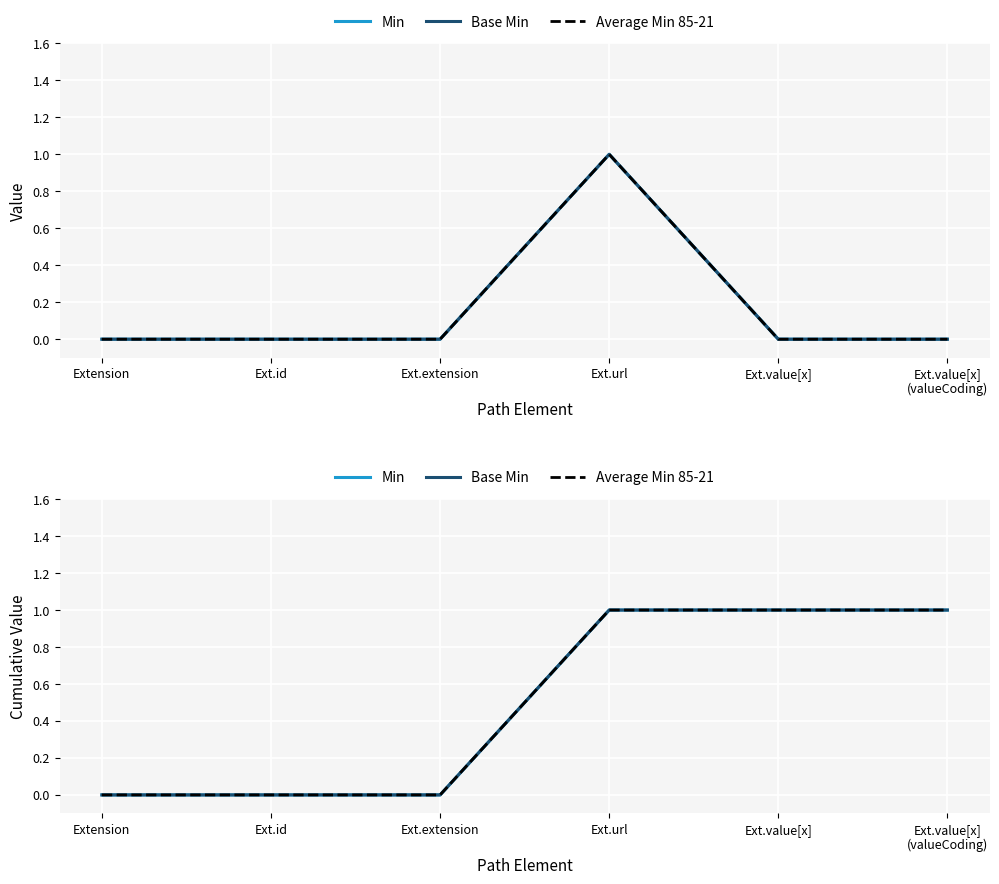

Which series has the largest range (max minus min)?

Min